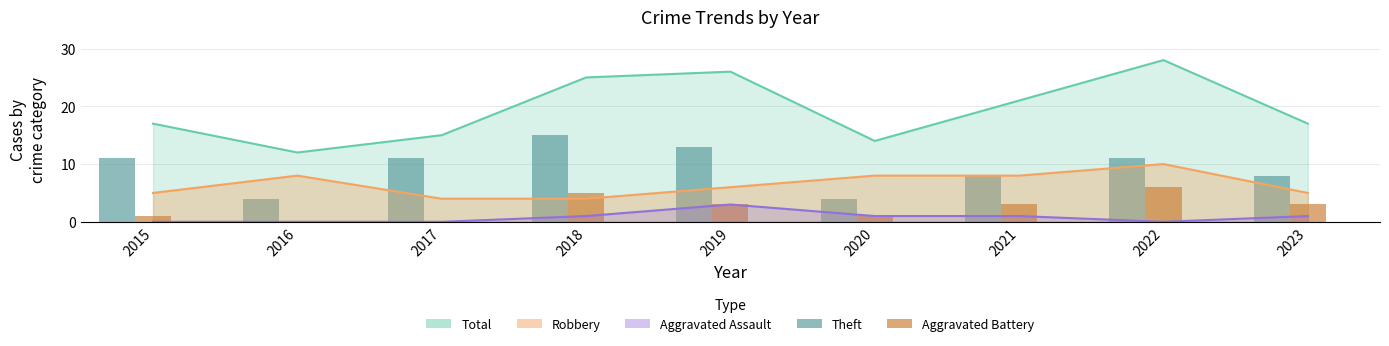

What is the difference between the second highest and second lowest values in the Aggravated Battery series?

5